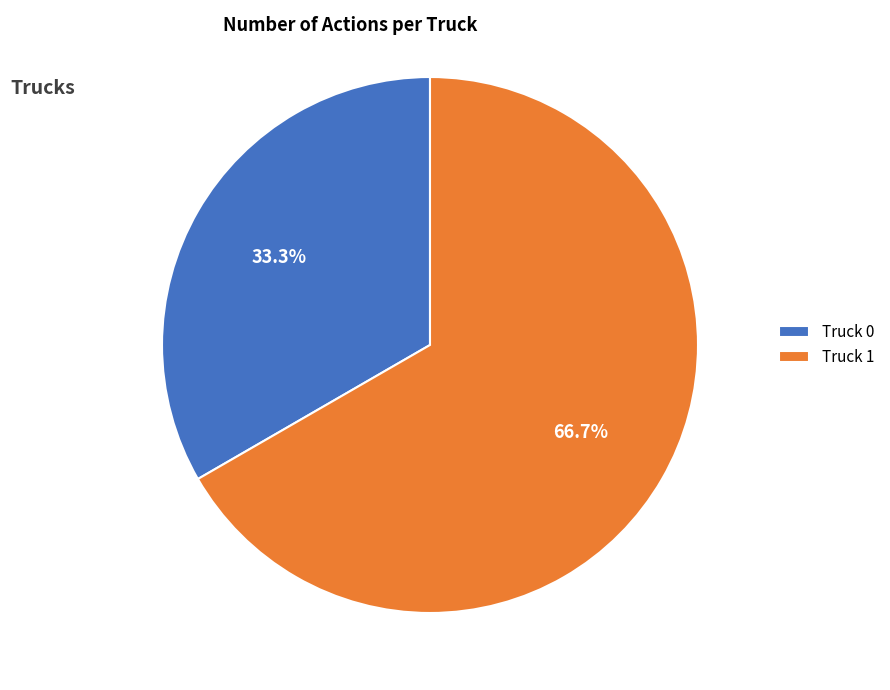

Which slice is the smallest?

Truck 0